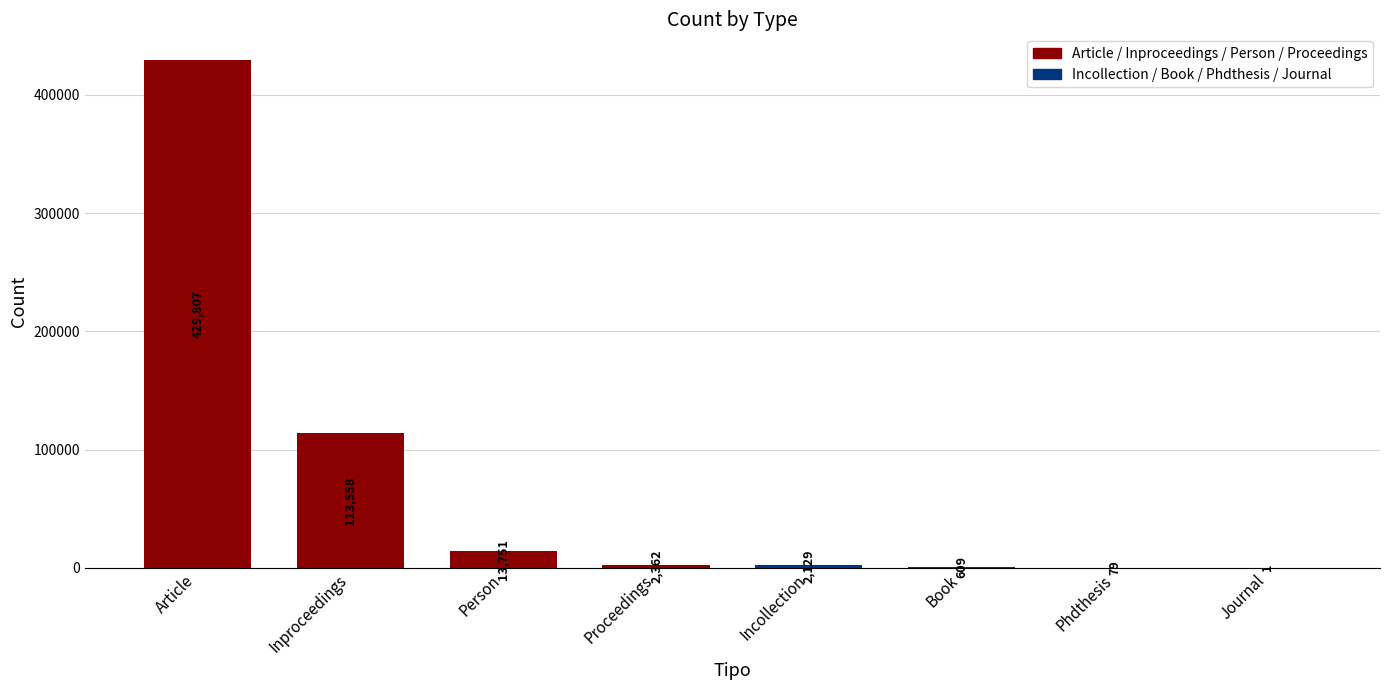

Reading left to right, extract all data points from this chart.

429807	113558	13751	2362	2129	609	79	1